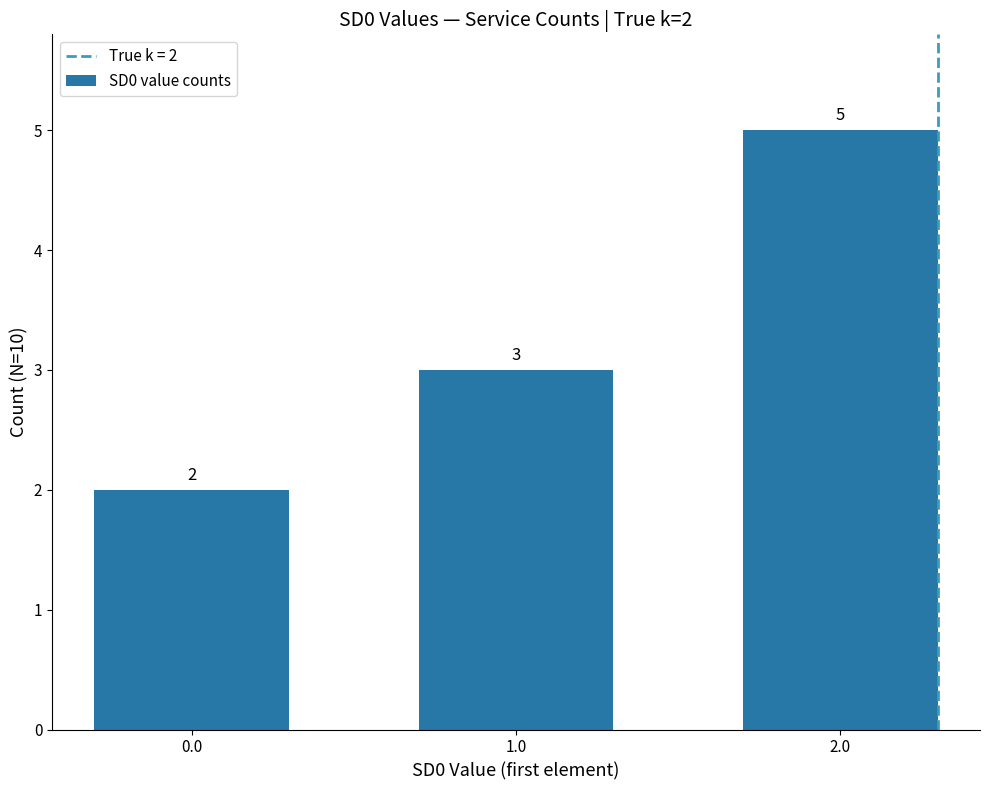

At which category does the chart reach its peak across all series?

2.0